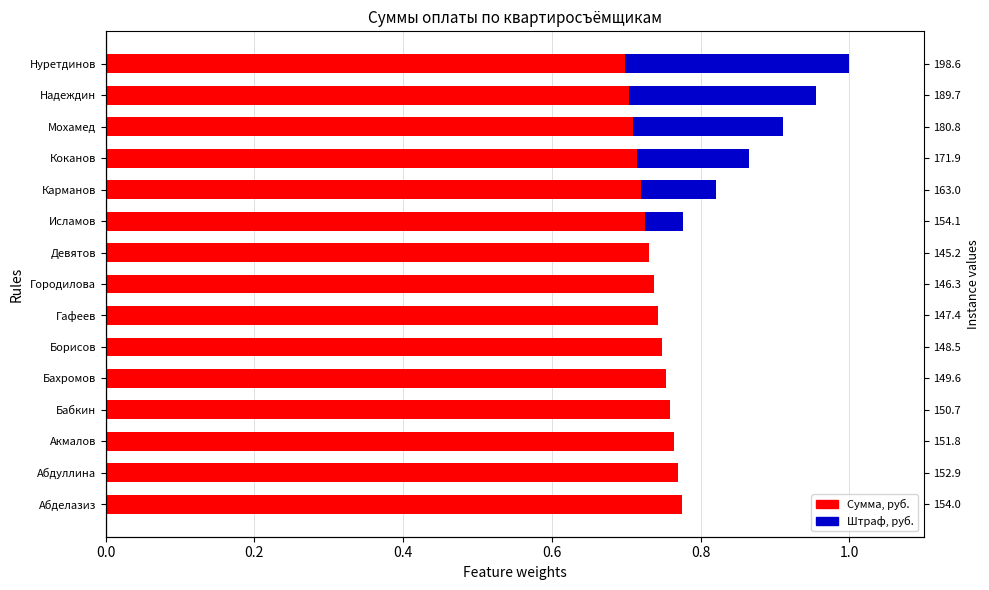

How many categories are shown in the chart?

15